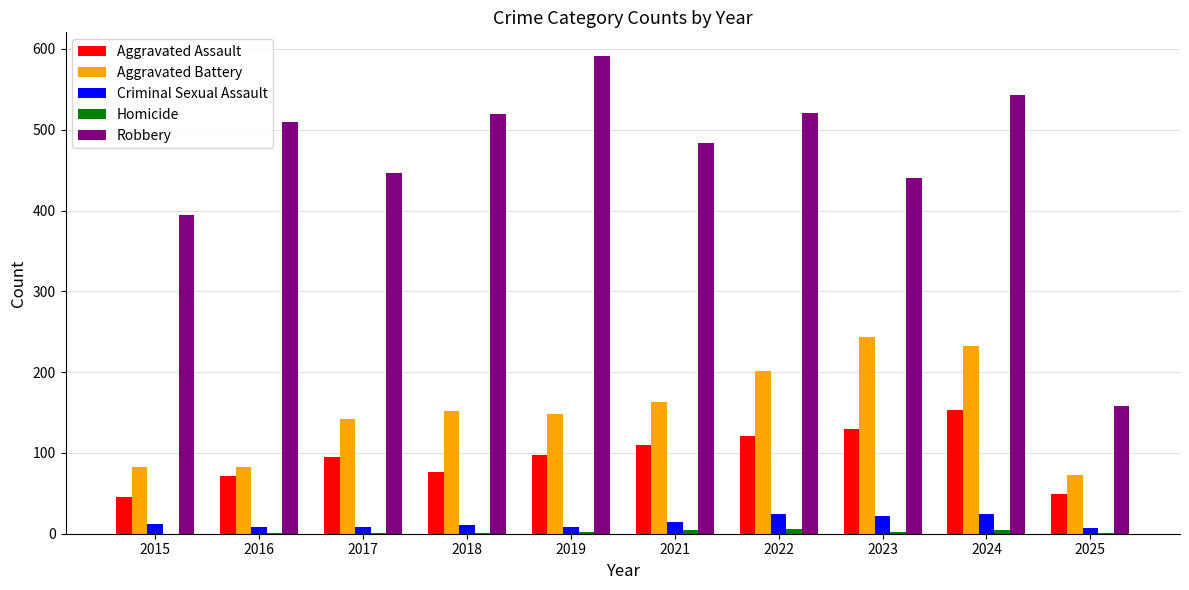

What is the sum of all Robbery values?

4608